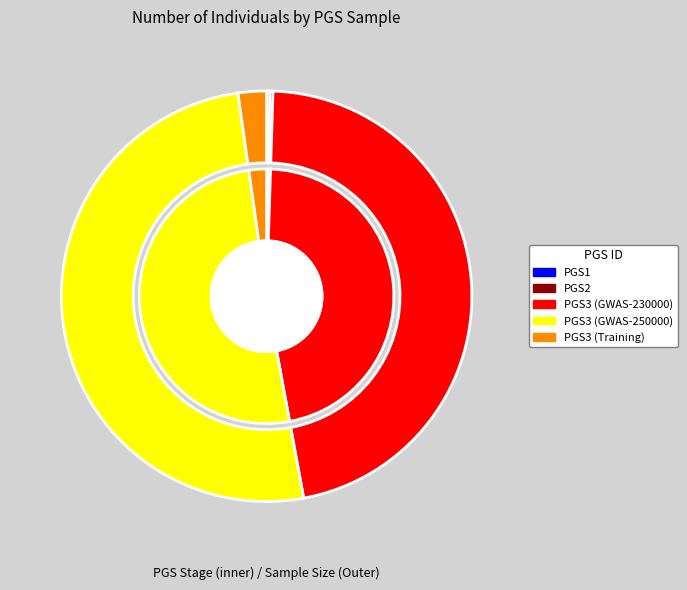

What is the largest slice in the pie chart?

PGS3 (GWAS-250000)